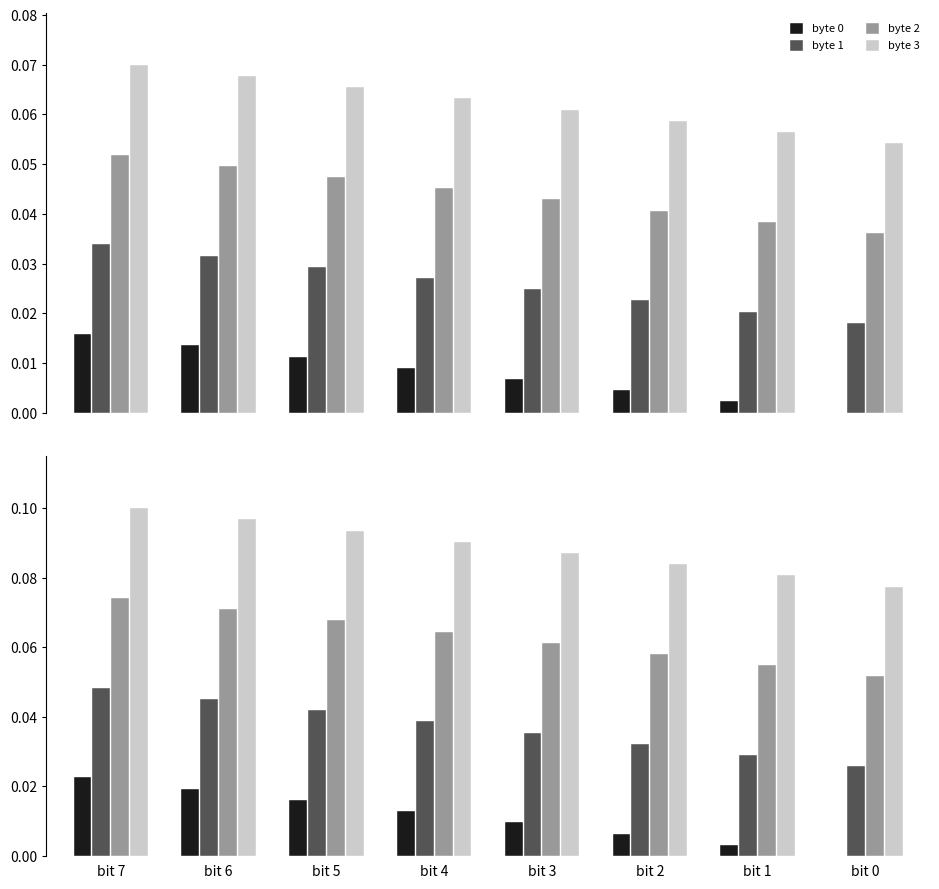

Which series has the largest range (max minus min)?

byte 3